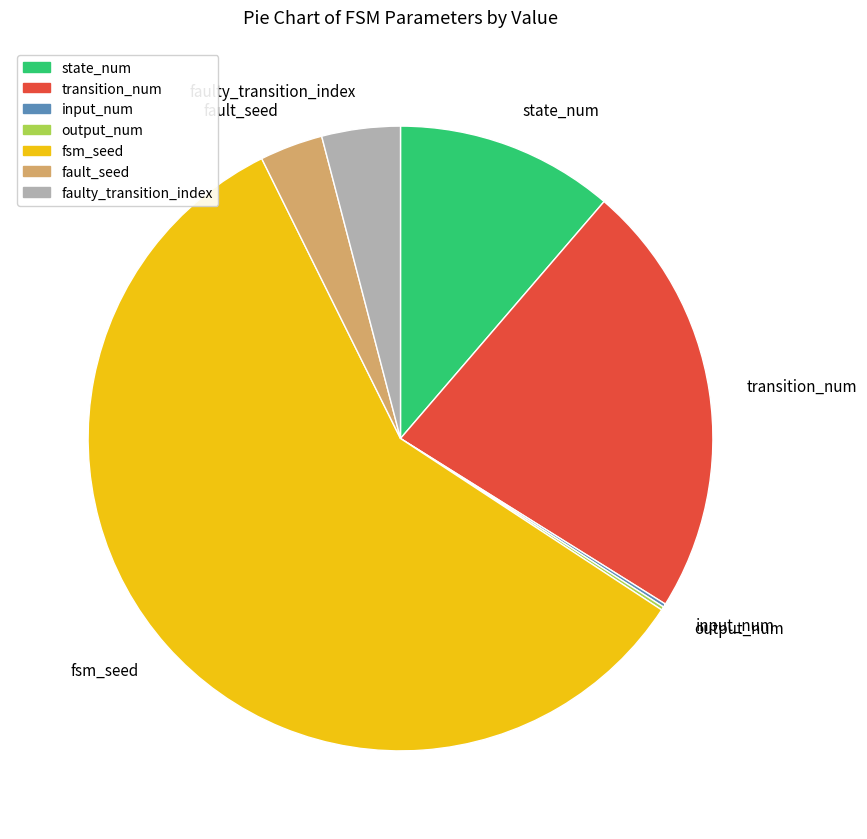

Combined, do fsm_seed and transition_num account for over 50%?

Yes